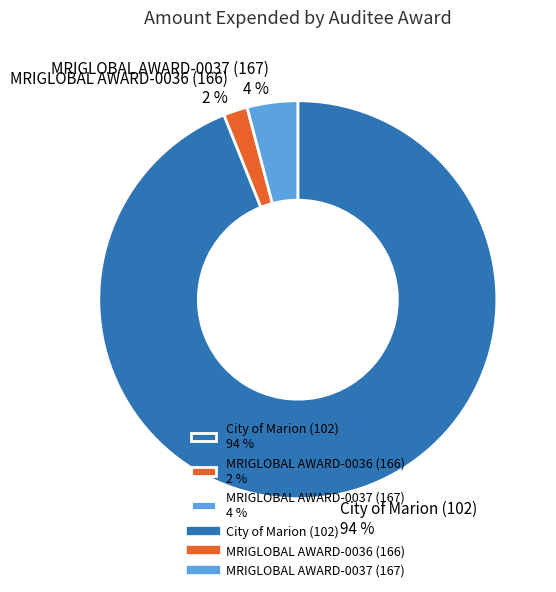

Combined, do MRIGLOBAL AWARD-0037 (167) 4 % and MRIGLOBAL AWARD-0036 (166) 2 % account for over 50%?

No